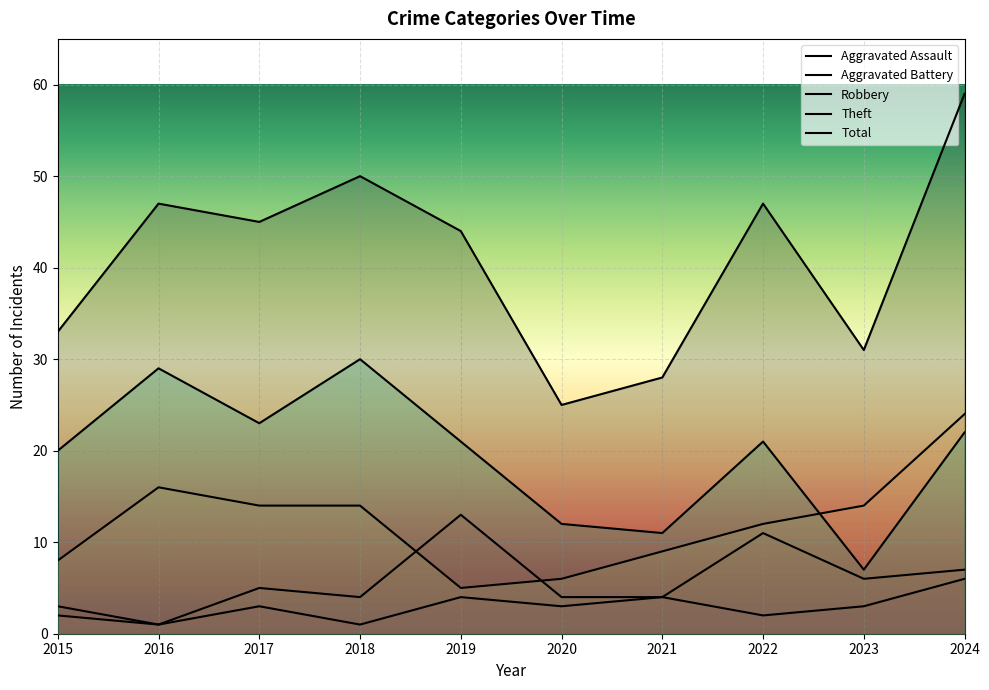

Does the chart display data point markers on the line(s)?

No